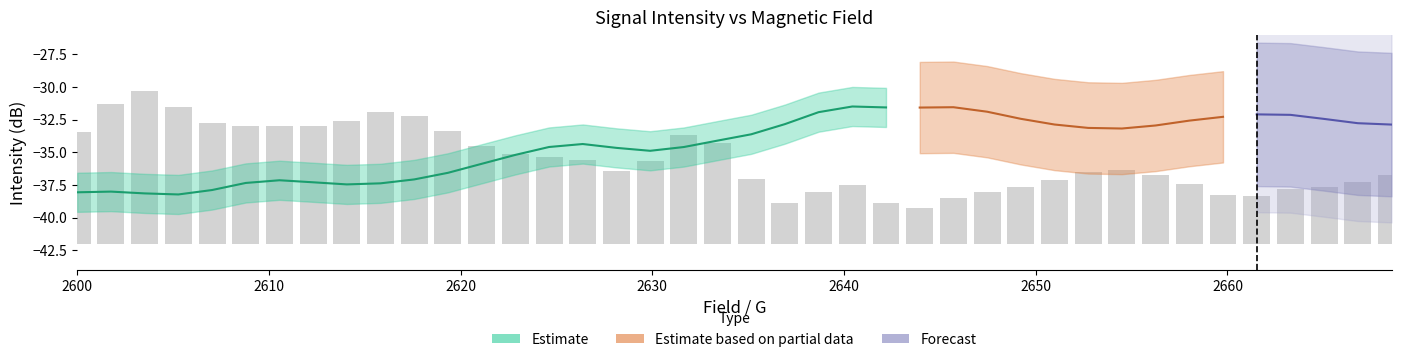

What is the sum of all values?

257.0